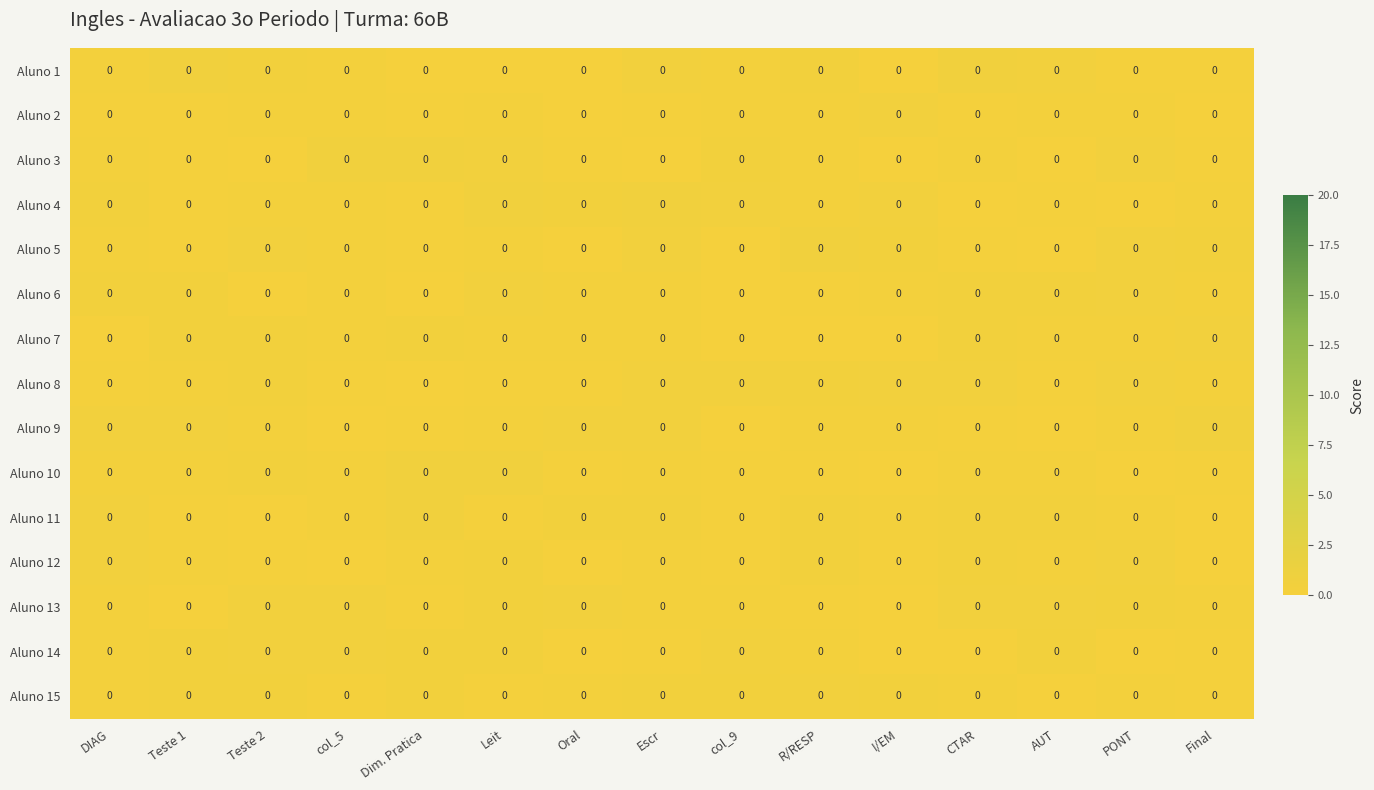

At how many categories does at least one series exceed 0?

15